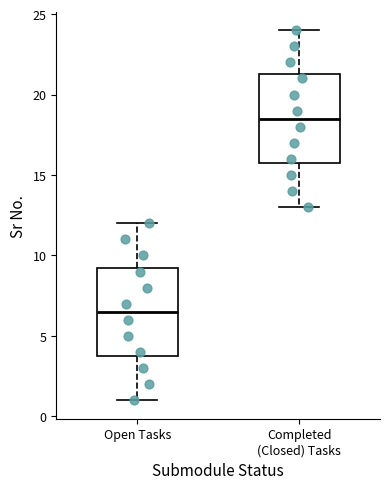

Reading left to right, read every box against the y-axis: the position of its median line, the range the box covers, and the ends of its whiskers. The values are not printed on the chart, so give them approximately, as read against the axis.

Open Tasks: median 6.5, box 4.0 to 9.5, whiskers 1.0 to 12.0
Completed (Closed) Tasks: median 18.5, box 16.0 to 21.5, whiskers 13.0 to 24.0